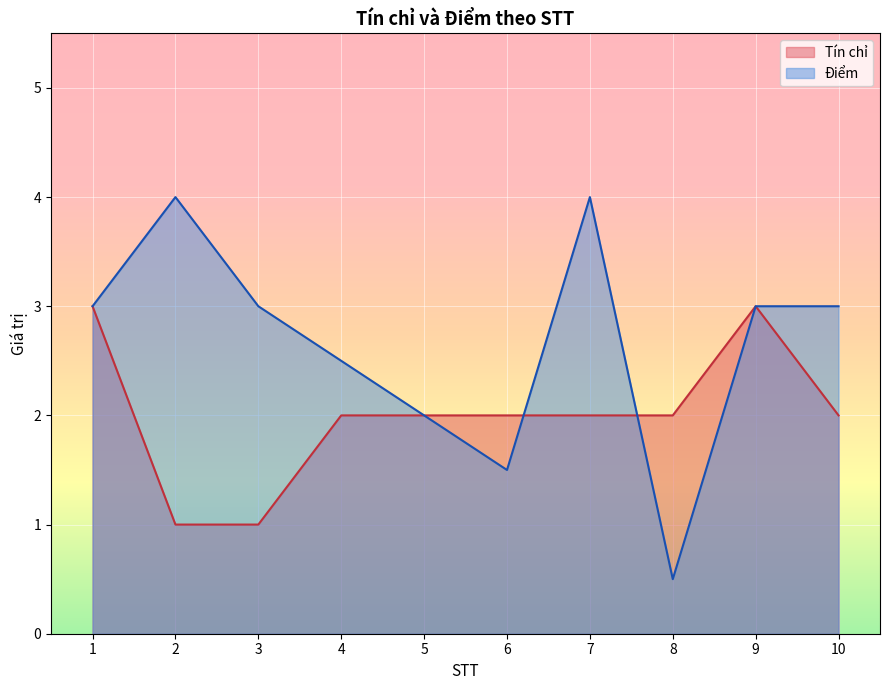

Reading left to right, transcribe all the data shown in this chart.

Tín chỉ: 3.0	1.0	1.0	2.0	2.0	2.0	2.0	2.0	3.0	2.0
Điểm: 3.0	4.0	3.0	2.5	2.0	1.5	4.0	0.5	3.0	3.0